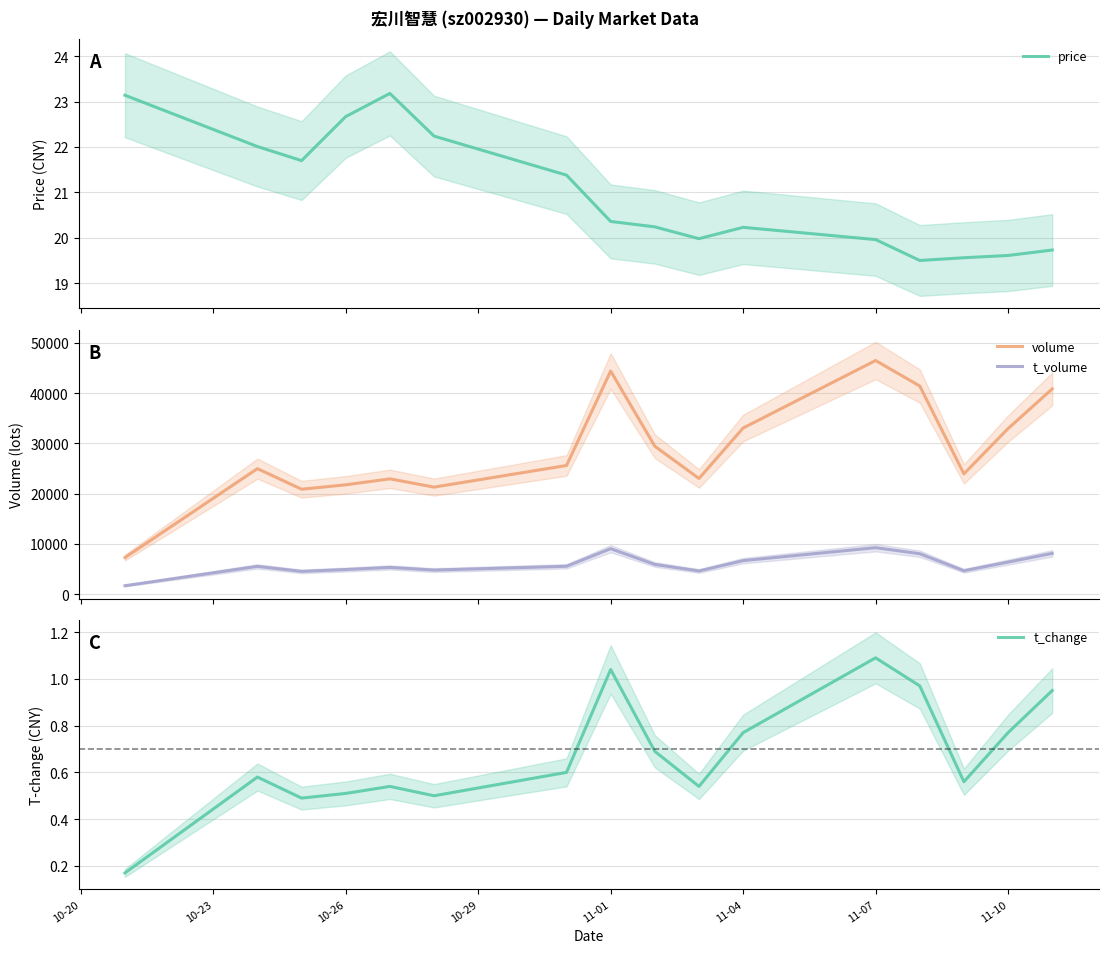

Reading left to right, what are all the values shown in this chart?

price: 23.1	22.0	21.7	22.7	23.2	22.2	21.4	20.4	20.2	20.0	20.2	20.0	19.5	19.6	19.6	19.7
volume: 7270.0	24969.0	20872.0	21751.0	22938.0	21293.0	25596.0	44396.0	29426.0	23014.0	33053.0	46484.0	41413.0	23927.0	32944.0	40839.0
t_volume: 1673.0	5519.0	4518.0	4888.0	5310.0	4782.0	5538.0	9039.0	5902.0	4605.0	6662.0	9240.0	8037.0	4650.0	6373.0	8104.0
t_change: 0.2	0.6	0.5	0.5	0.5	0.5	0.6	1.0	0.7	0.5	0.8	1.1	1.0	0.6	0.8	0.9